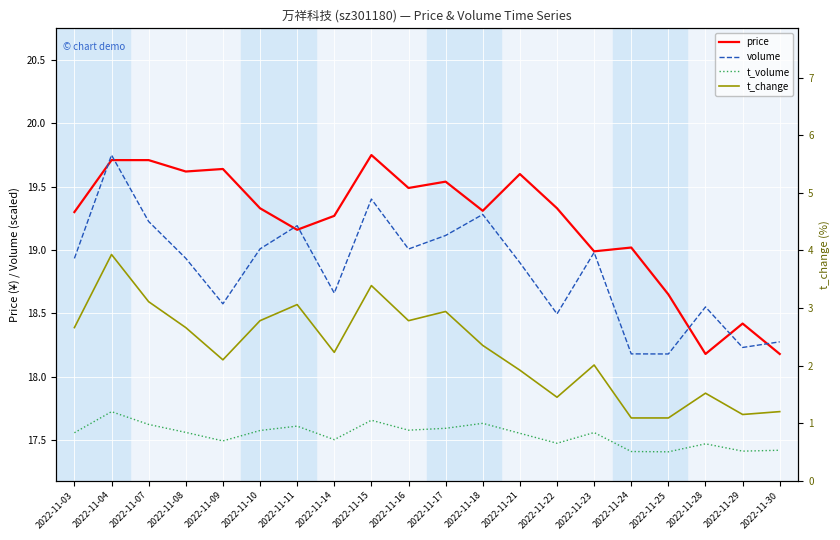

The t_volume series shows 17.6 at 2022-11-08. True or false?

True